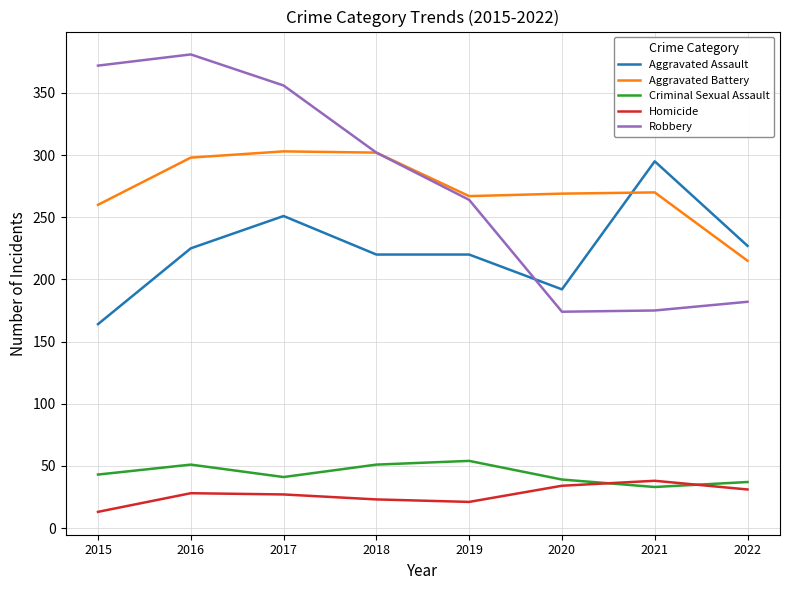

Does the chart display data point markers on the line(s)?

No